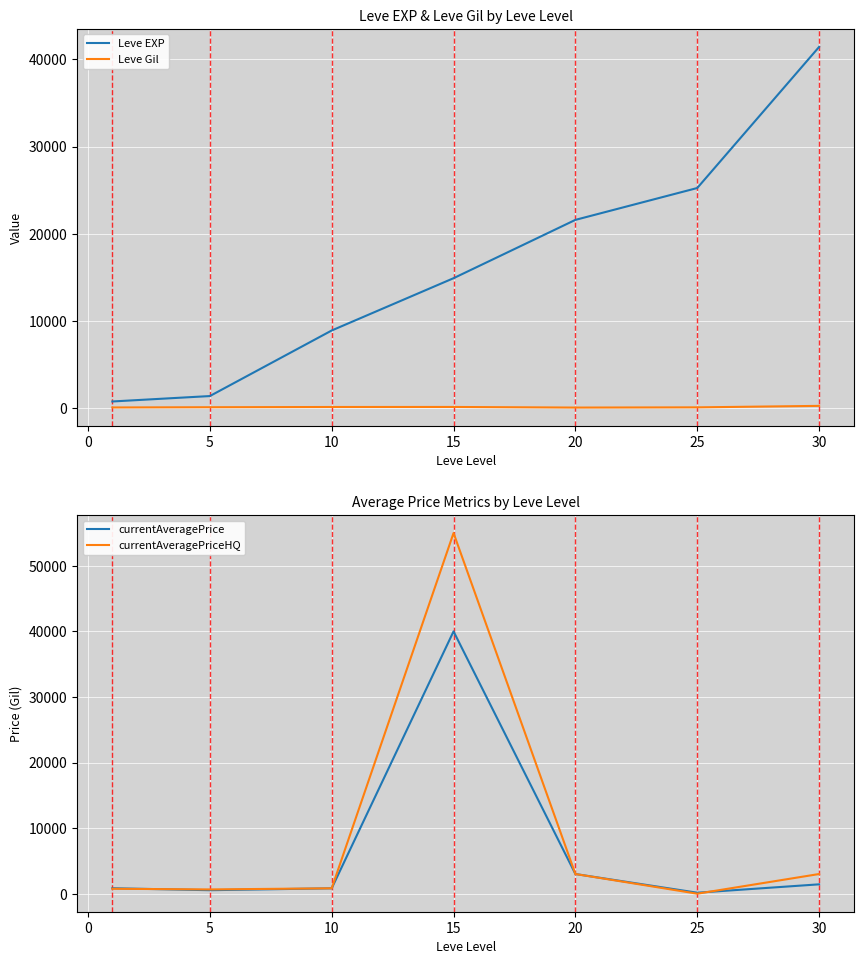

How many data points in currentAveragePriceHQ are above 820?

3